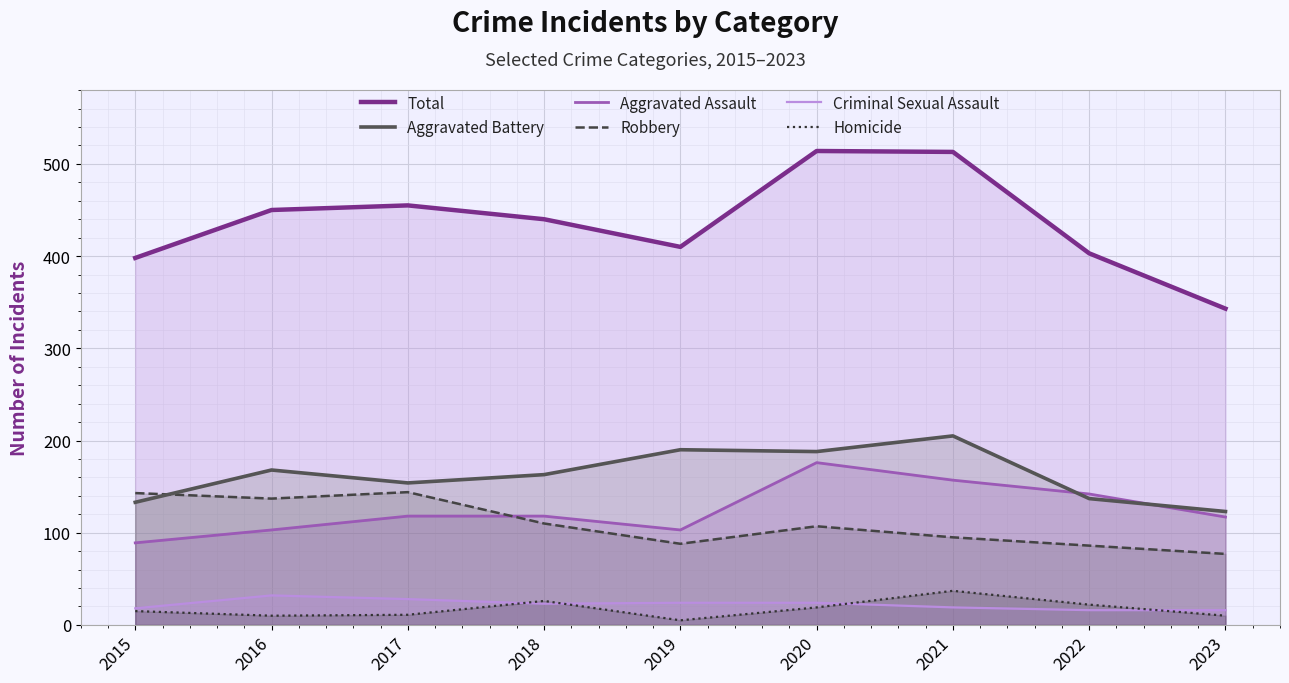

Which label corresponds to the smallest value in the chart?

2019